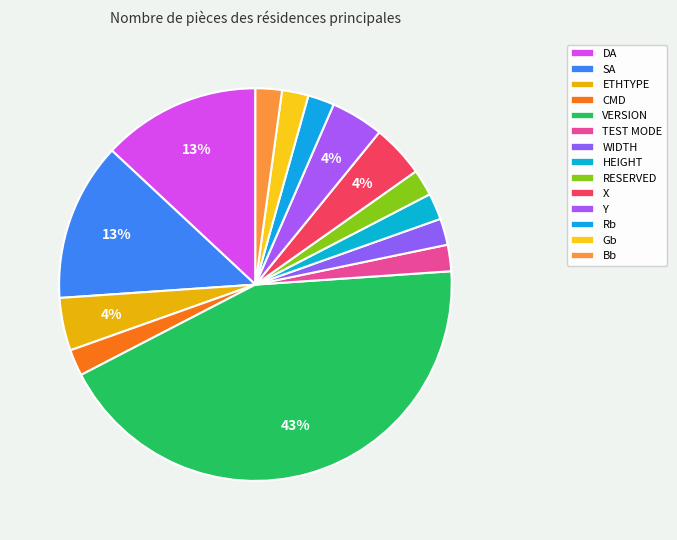

To the nearest percent, what percentage of the pie is Bb?

2%